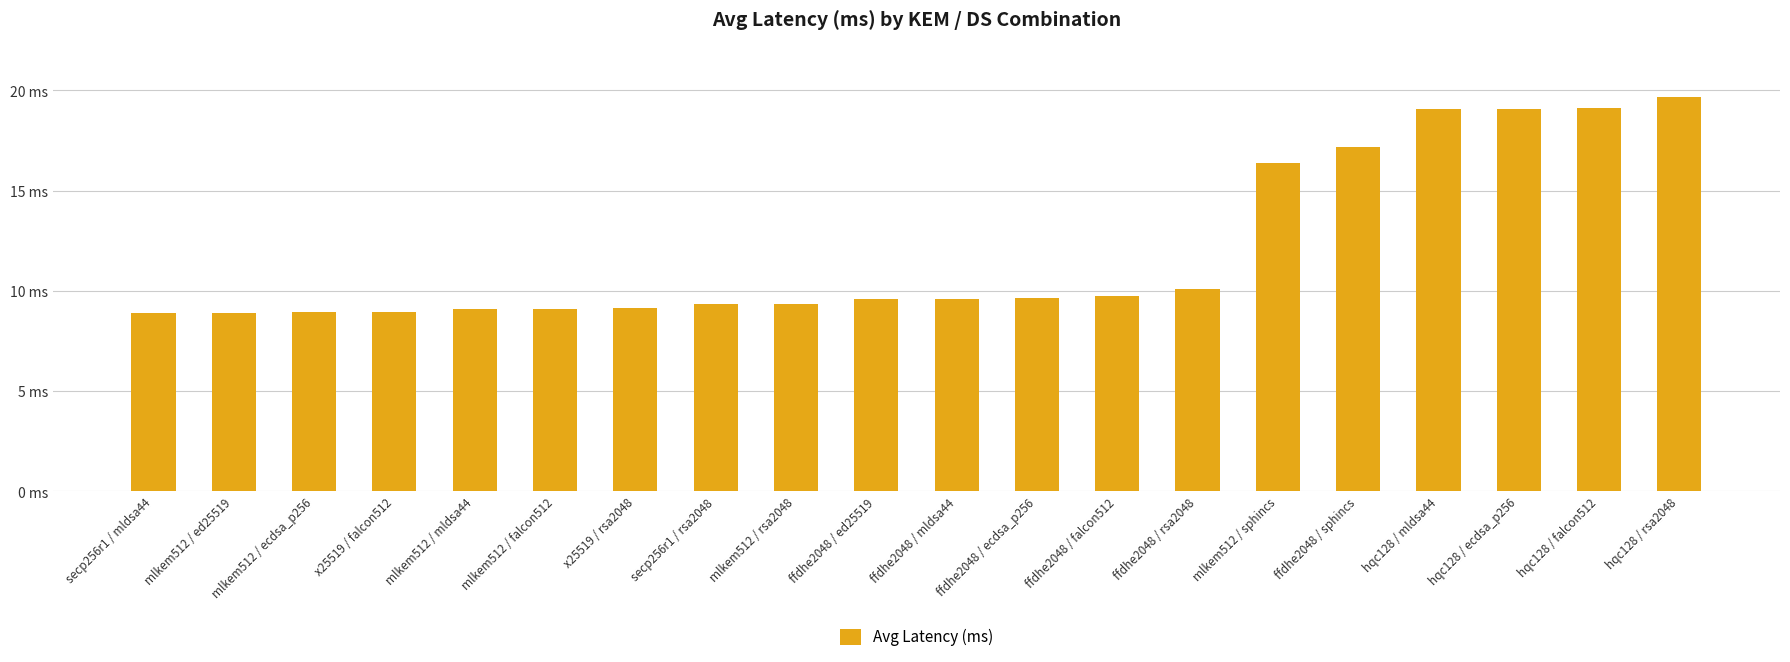

The chart shows a value of 31.5 at hqc128 / falcon512. True or false?

False